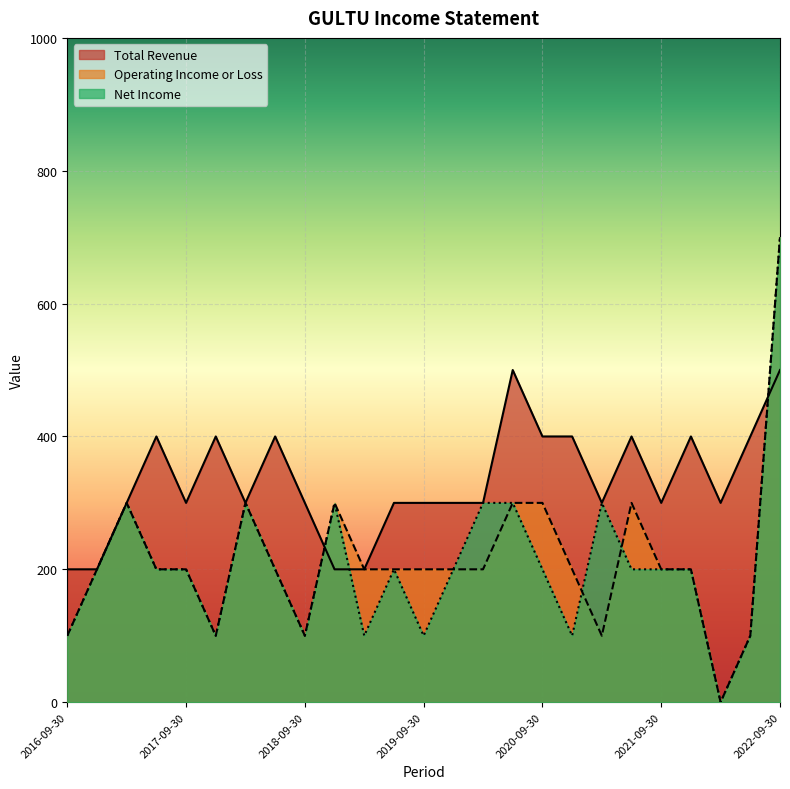

The value of Total Revenue at 2021-09-30 is 463. True or false?

False